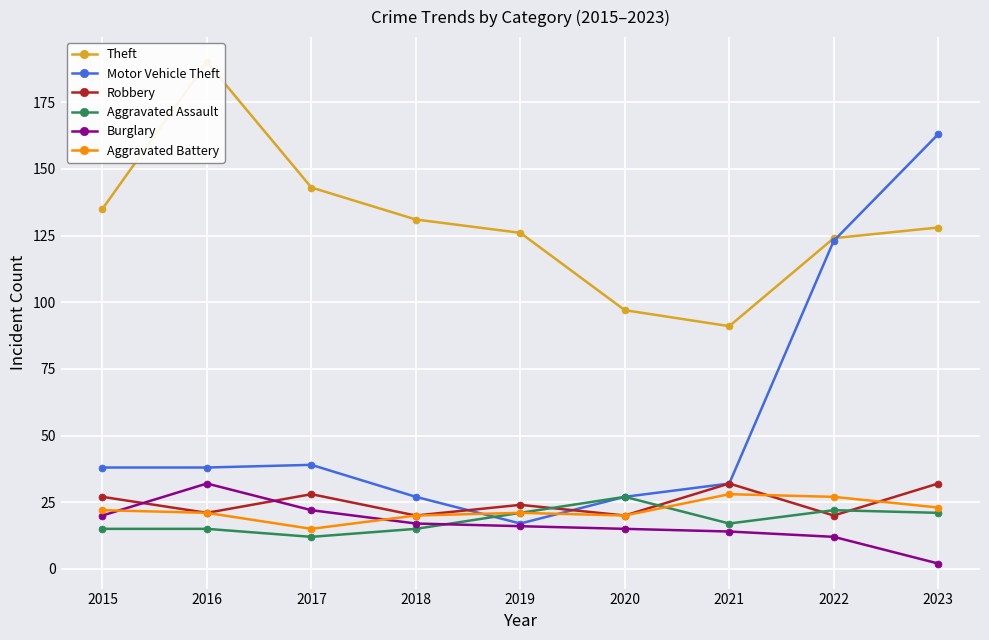

Reading left to right, extract all data points from this chart.

Theft: 135	190	143	131	126	97	91	124	128
Motor Vehicle Theft: 38	38	39	27	17	27	32	123	163
Robbery: 27	21	28	20	24	20	32	20	32
Aggravated Assault: 15	15	12	15	21	27	17	22	21
Burglary: 20	32	22	17	16	15	14	12	2
Aggravated Battery: 22	21	15	20	21	20	28	27	23